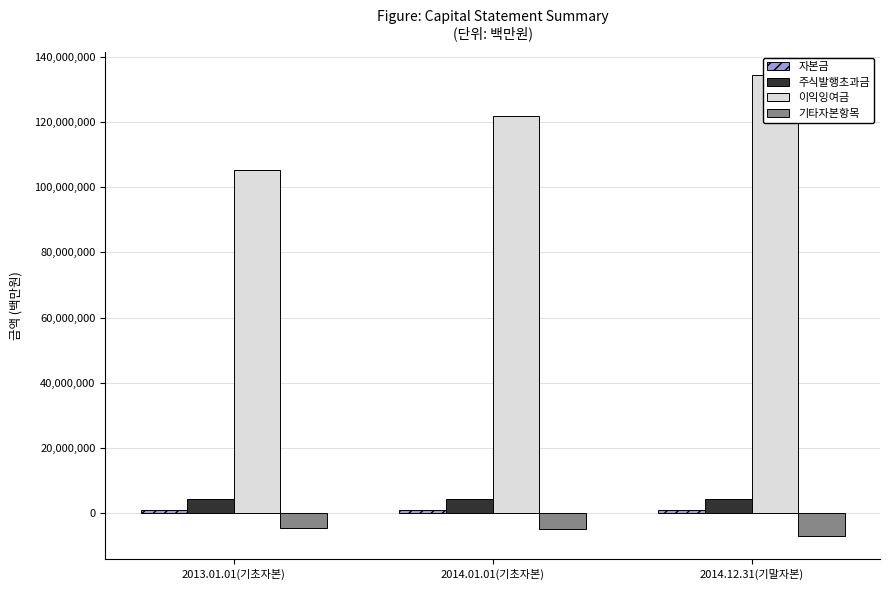

Which category has the lowest value across all series?

2014.12.31(기말자본)